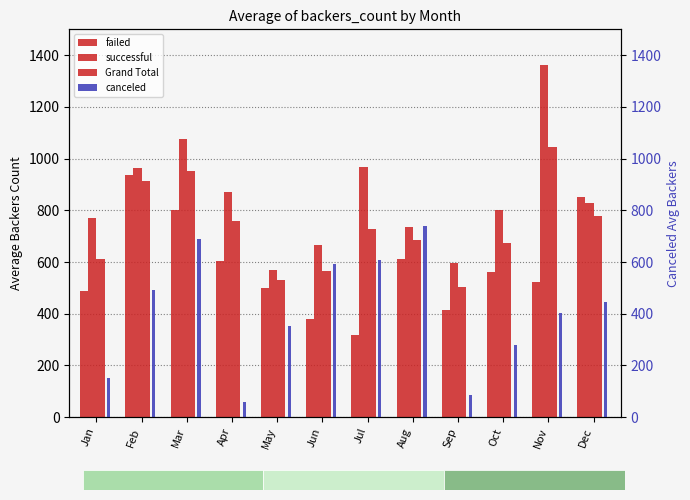

Reading left to right, extract all data points from this chart.

failed: Jan=487.7	Feb=935.6	Mar=800.7	Apr=602.3	May=498.1	Jun=381.1	Jul=318.1	Aug=611.9	Sep=415.6	Oct=562.0	Nov=521.2	Dec=852.9
successful: Jan=769.6	Feb=963.2	Mar=1077.0	Apr=870.2	May=569.0	Jun=664.5	Jul=968.4	Aug=735.8	Sep=595.8	Oct=801.6	Nov=1363.2	Dec=826.6
Grand Total: Jan=611.6	Feb=911.5	Mar=952.8	Apr=759.9	May=528.9	Jun=563.4	Jul=728.8	Aug=684.7	Sep=504.1	Oct=671.8	Nov=1046.6	Dec=779.4
canceled: Jan=152.5	Feb=490.1	Mar=687.5	Apr=60.0	May=350.7	Jun=591.7	Jul=609.2	Aug=738.2	Sep=85.8	Oct=280.5	Nov=403.7	Dec=445.6